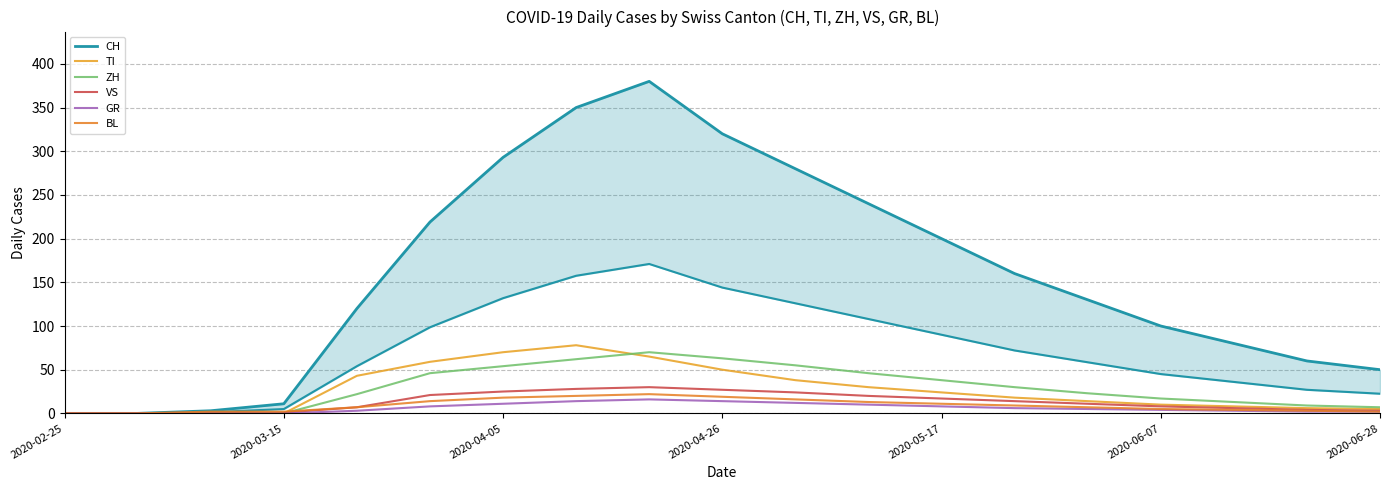

List the series in order of their peak value, lowest first.

GR, BL, VS, ZH, TI, CH